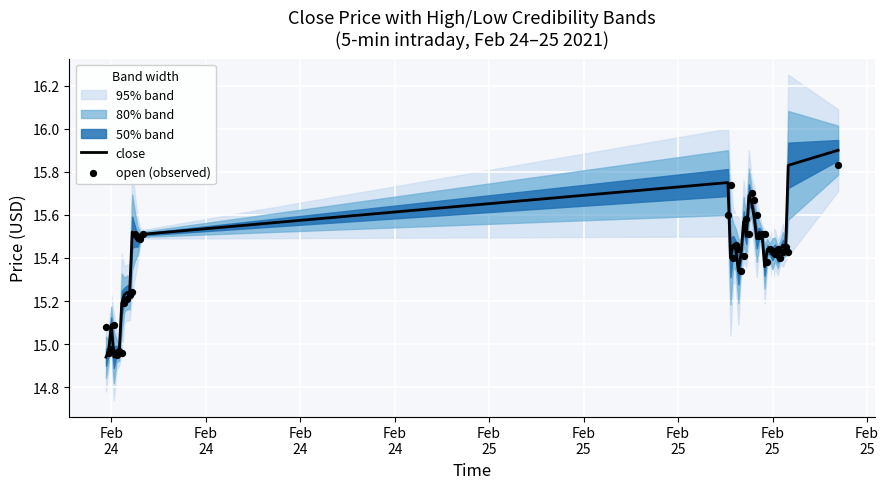

At how many categories does at least one series exceed 15?

37